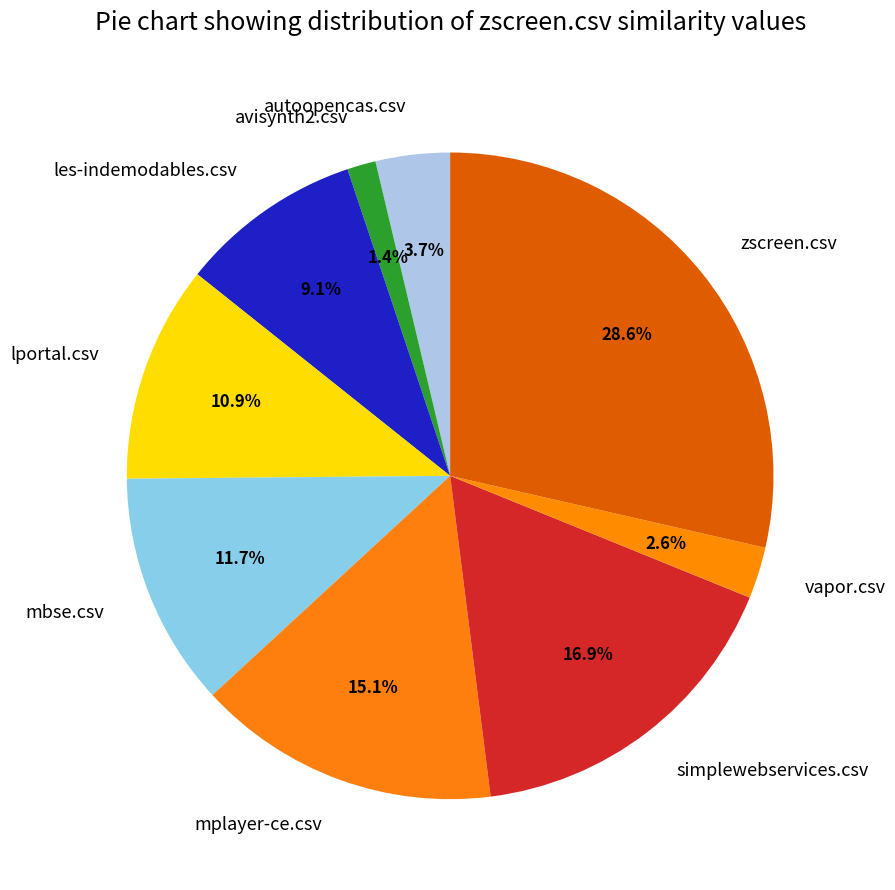

Between mbse.csv and zscreen.csv, which is larger?

zscreen.csv